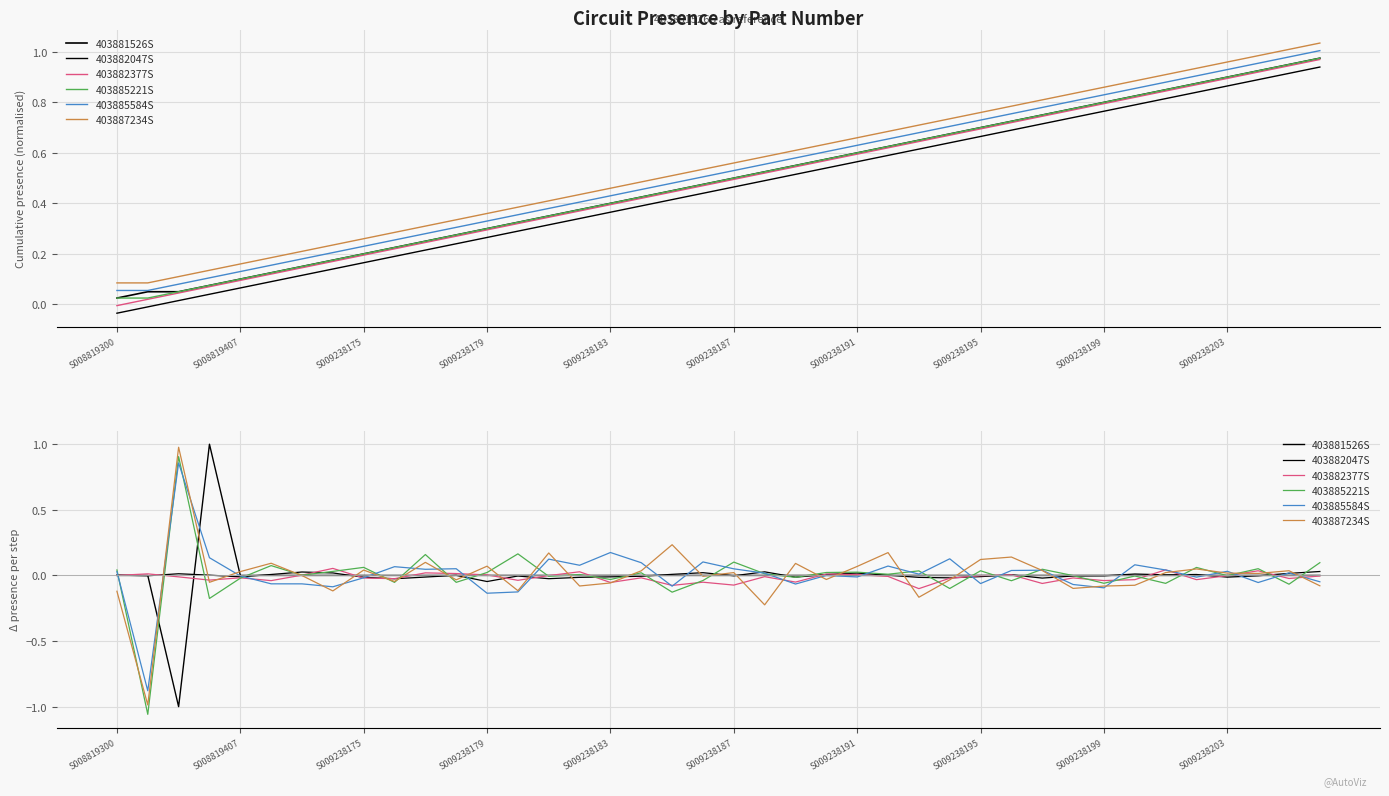

In 403882377S, how many points are lower than both neighbors (excluding endpoints)?

13